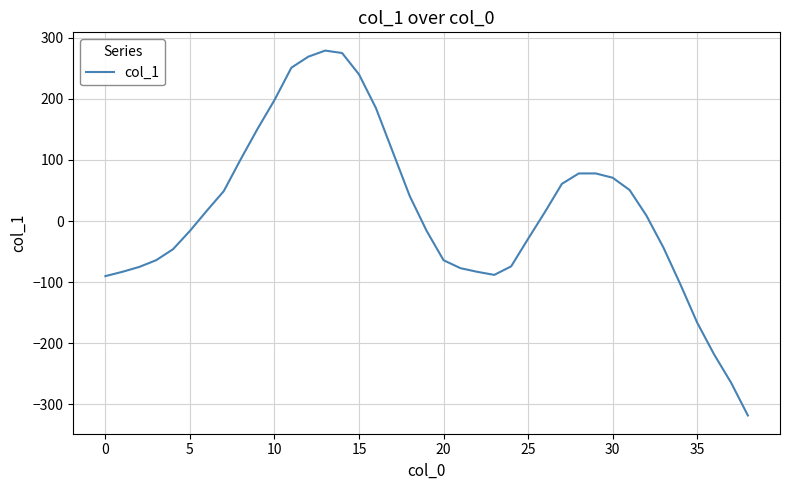

What is the average value?

16